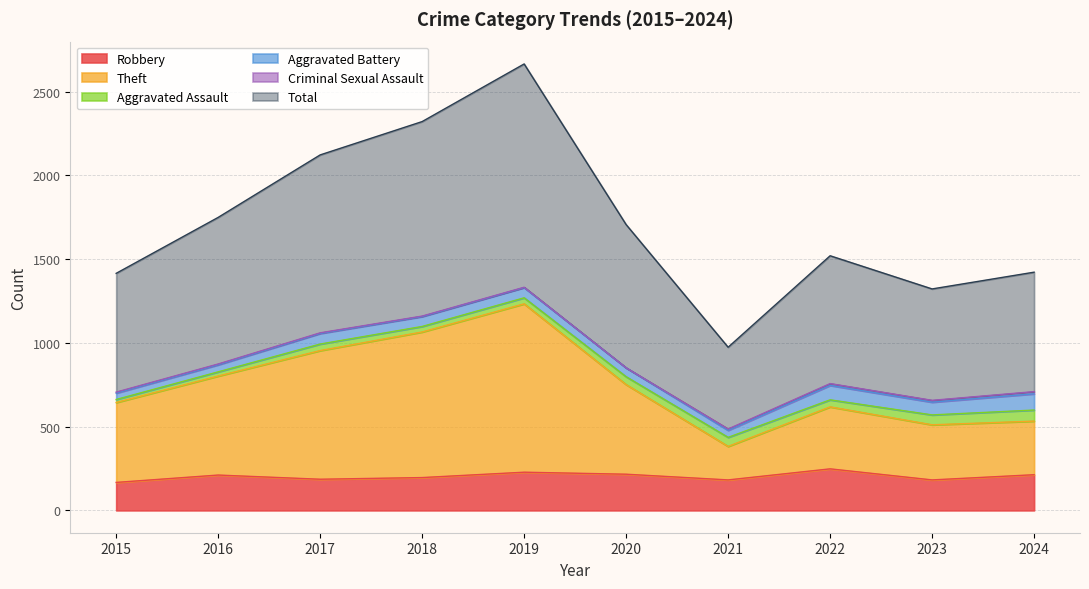

List the labels in order of Total value, largest first.

2019, 2018, 2017, 2016, 2020, 2022, 2024, 2015, 2023, 2021